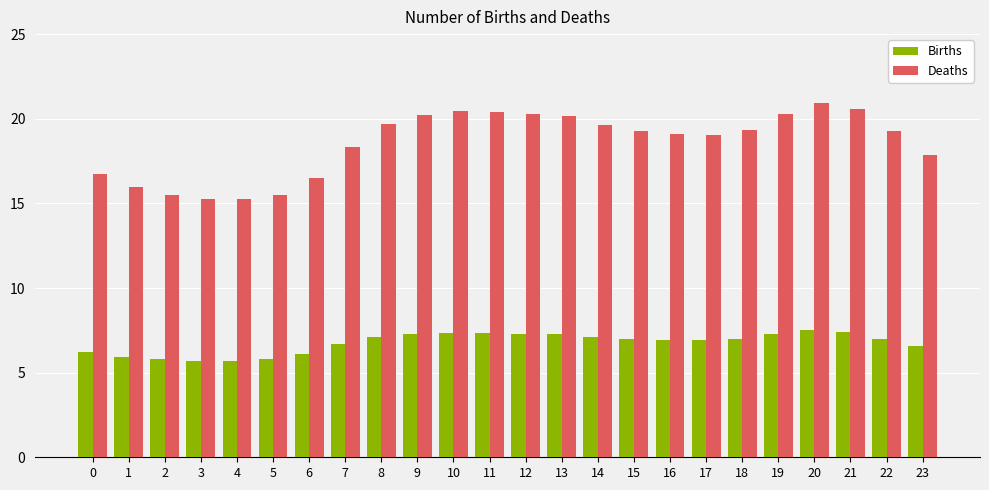

At 0, list the series in order from largest to smallest.

Deaths, Births